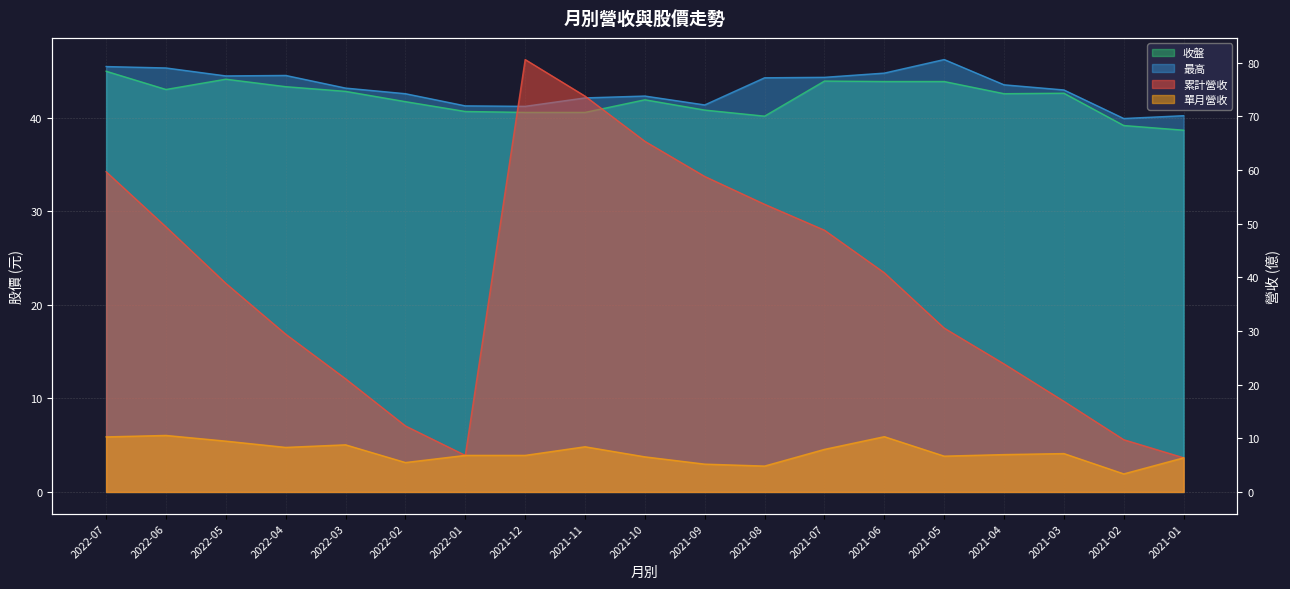

How many values in the 最高 series exceed 43?

10